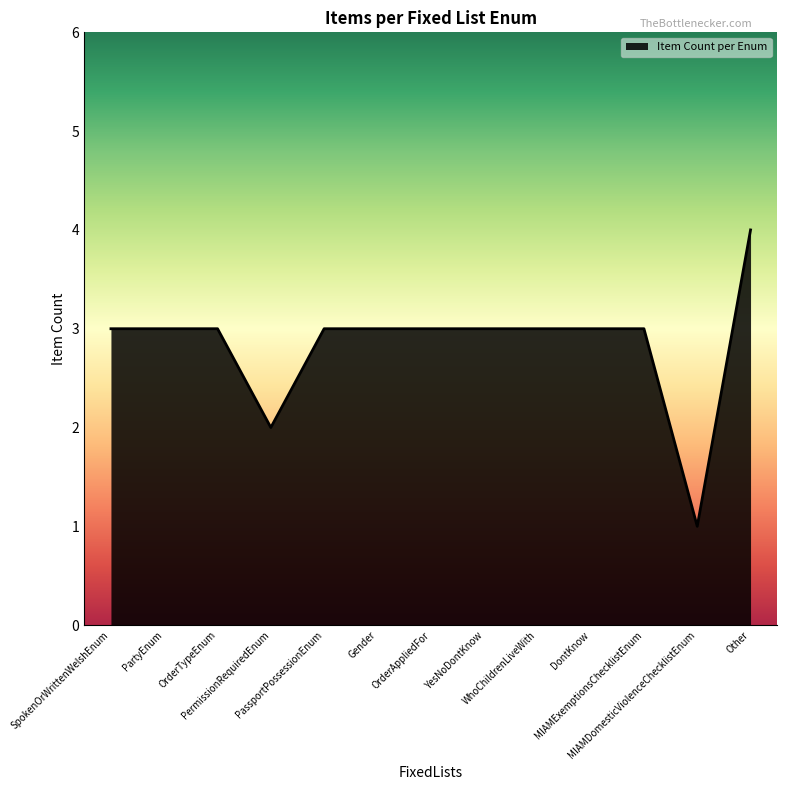

What is the maximum value shown in the chart?

4